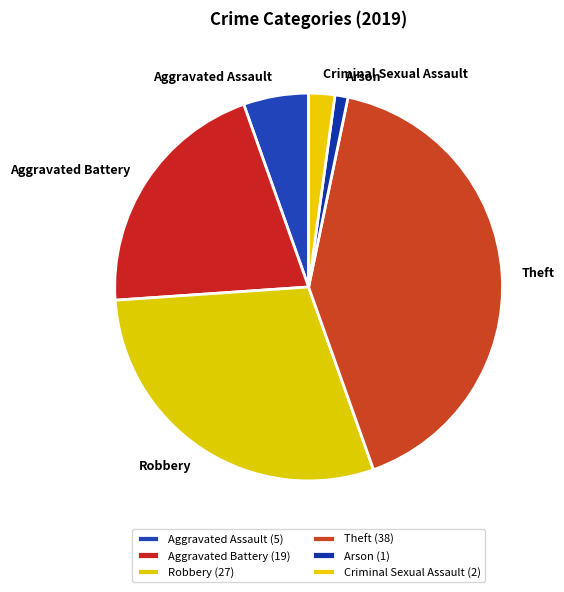

Approximately how many times larger is the value at Aggravated Battery compared to Theft?

0.5